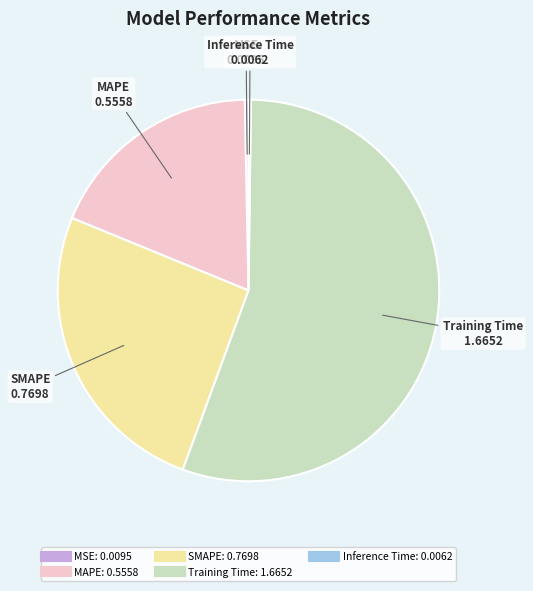

What is the largest slice in the pie chart?

Training Time